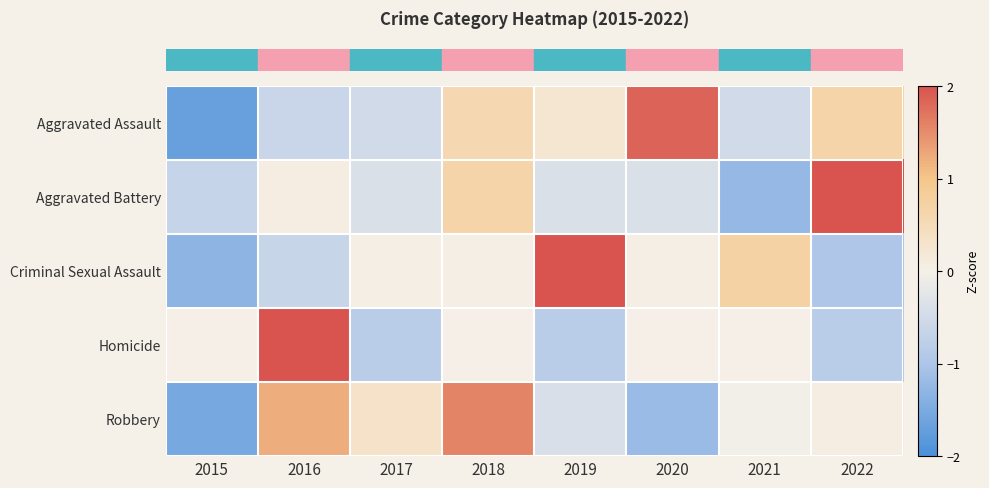

Which series has the widest spread of values?

row_0